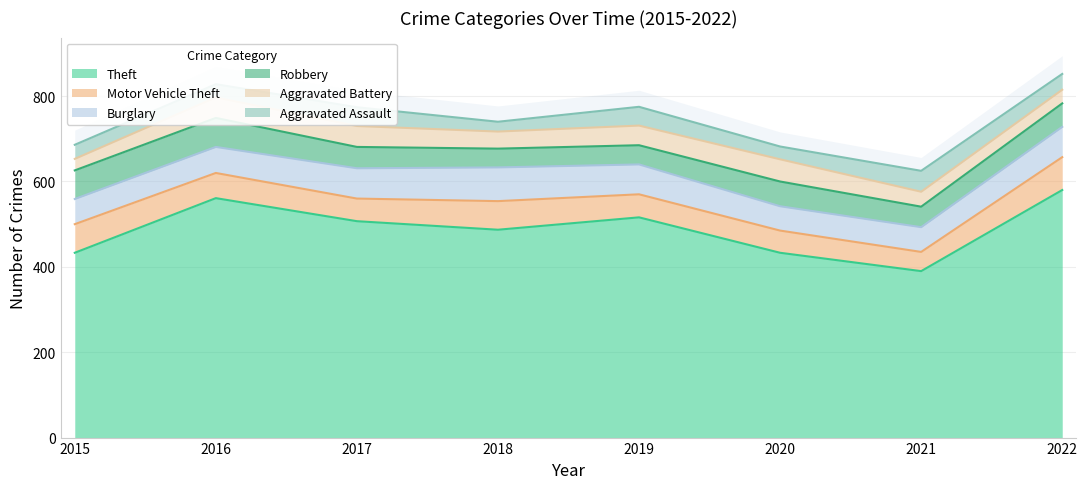

How many series are shown in this chart?

6